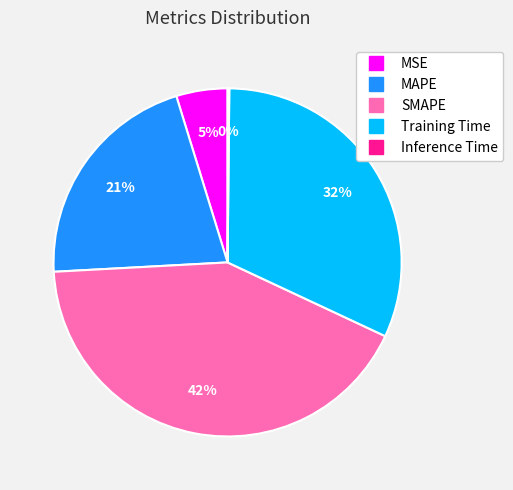

Which has a higher value, MAPE or MSE?

MAPE